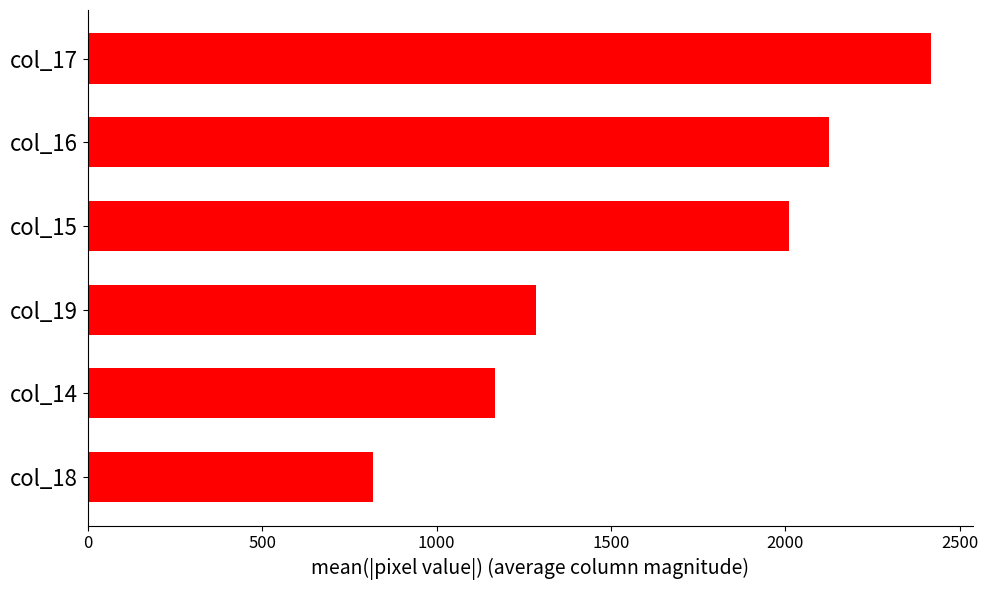

Reading top to bottom, what are all the values shown in this chart?

2417	2126	2010	1284	1168	817